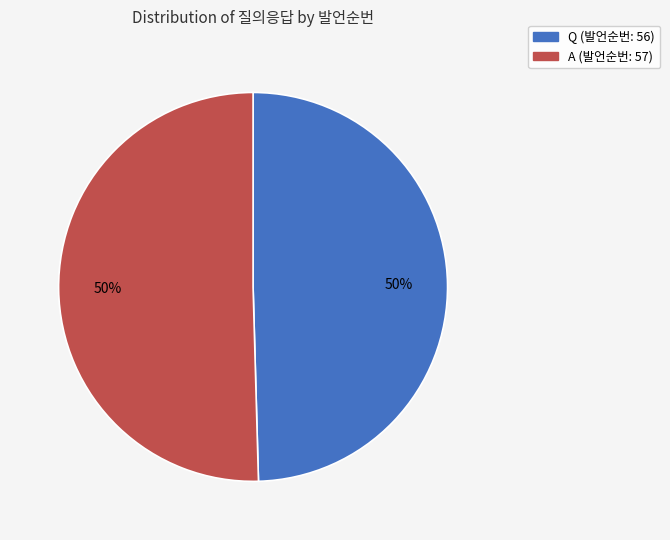

Is the sum of A and Q greater than half?

Yes